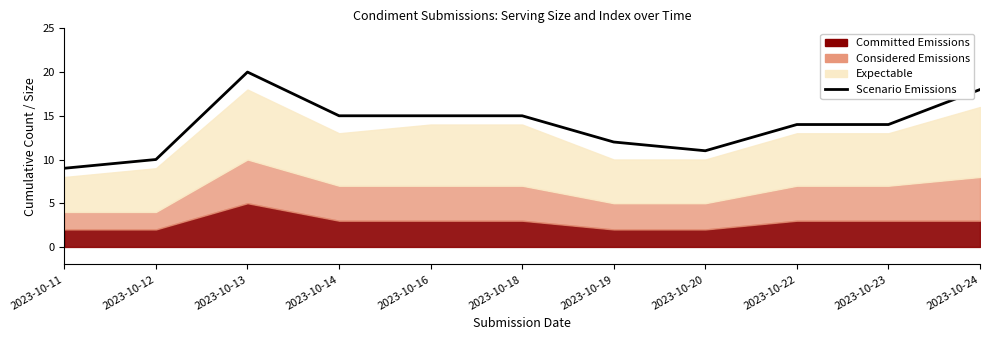

What is the smallest value displayed?

9